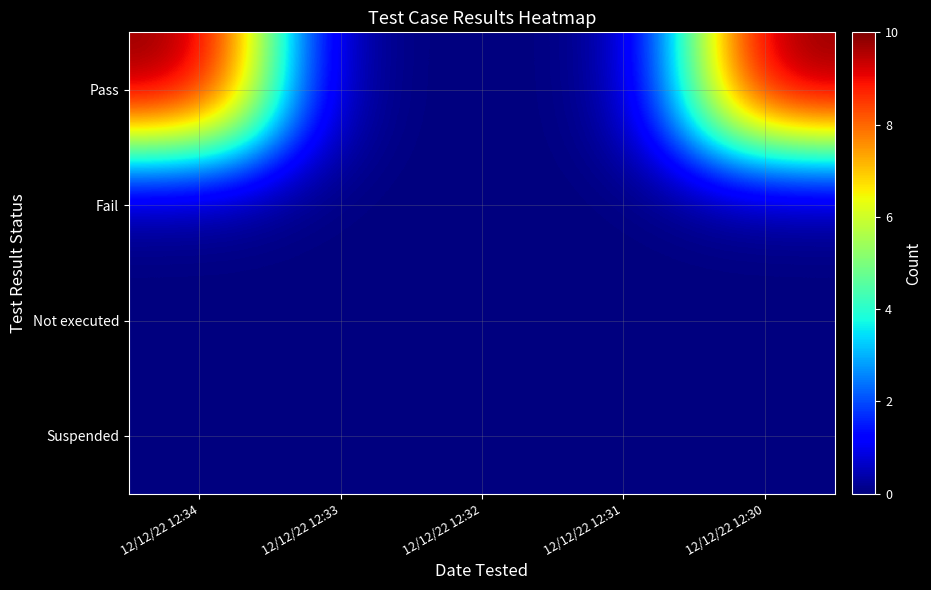

Reading right to left, extract all data points from this chart.

Pass: 12/12/22 12:30=10	12/12/22 12:31=0	12/12/22 12:32=0	12/12/22 12:33=0	12/12/22 12:34=10
Fail: 12/12/22 12:30=0	12/12/22 12:31=0	12/12/22 12:32=0	12/12/22 12:33=0	12/12/22 12:34=0
Not executed: 12/12/22 12:30=0	12/12/22 12:31=0	12/12/22 12:32=0	12/12/22 12:33=0	12/12/22 12:34=0
Suspended: 12/12/22 12:30=0	12/12/22 12:31=0	12/12/22 12:32=0	12/12/22 12:33=0	12/12/22 12:34=0